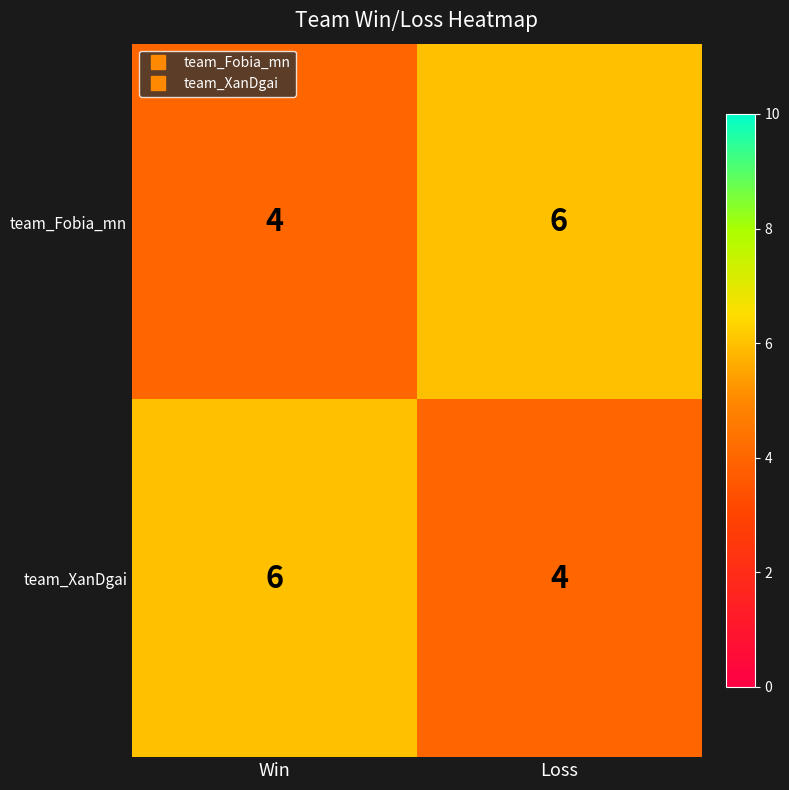

What is the maximum value shown in the chart?

6